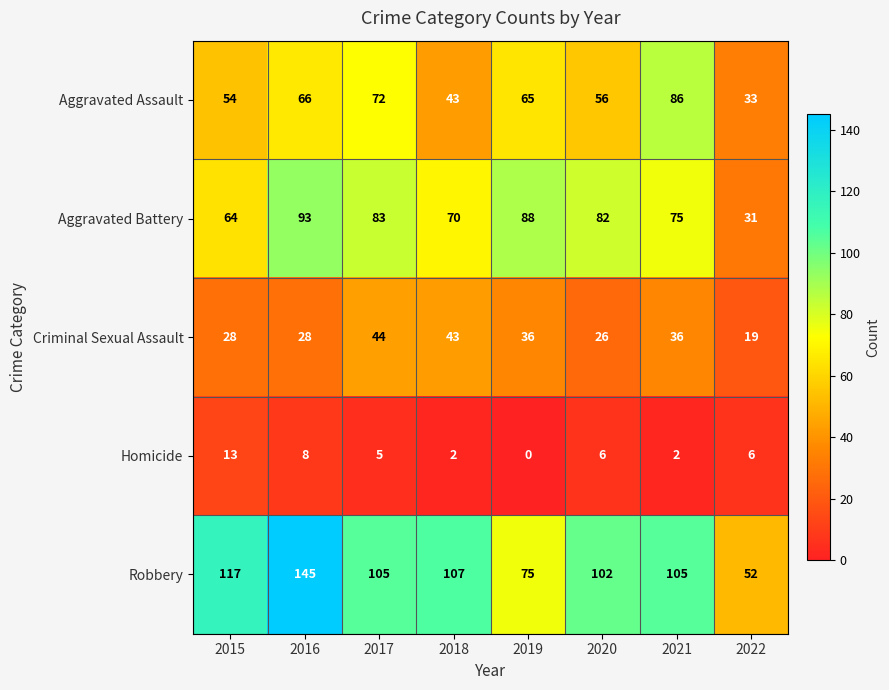

List the series in order of their peak value, highest first.

Robbery, Aggravated Battery, Aggravated Assault, Criminal Sexual Assault, Homicide